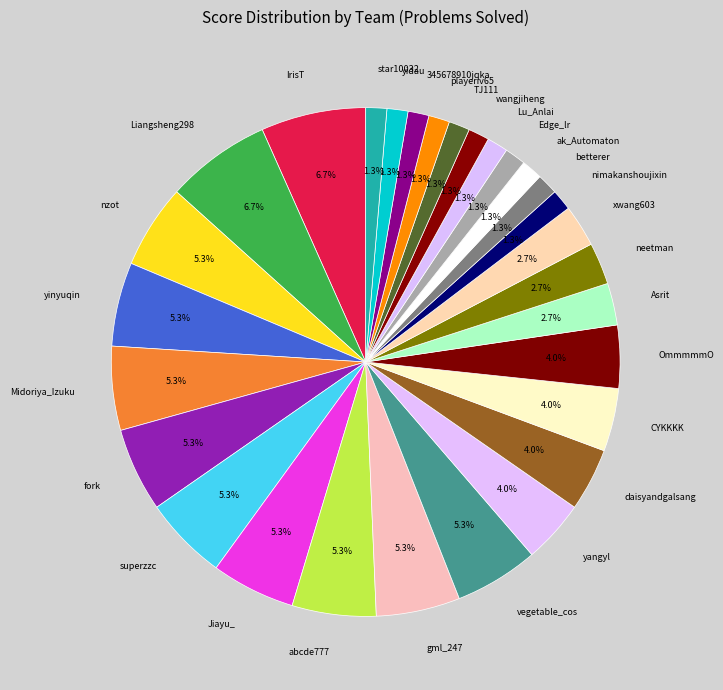

What is the ratio of the value at vegetable_cos to the value at fork?

1.0